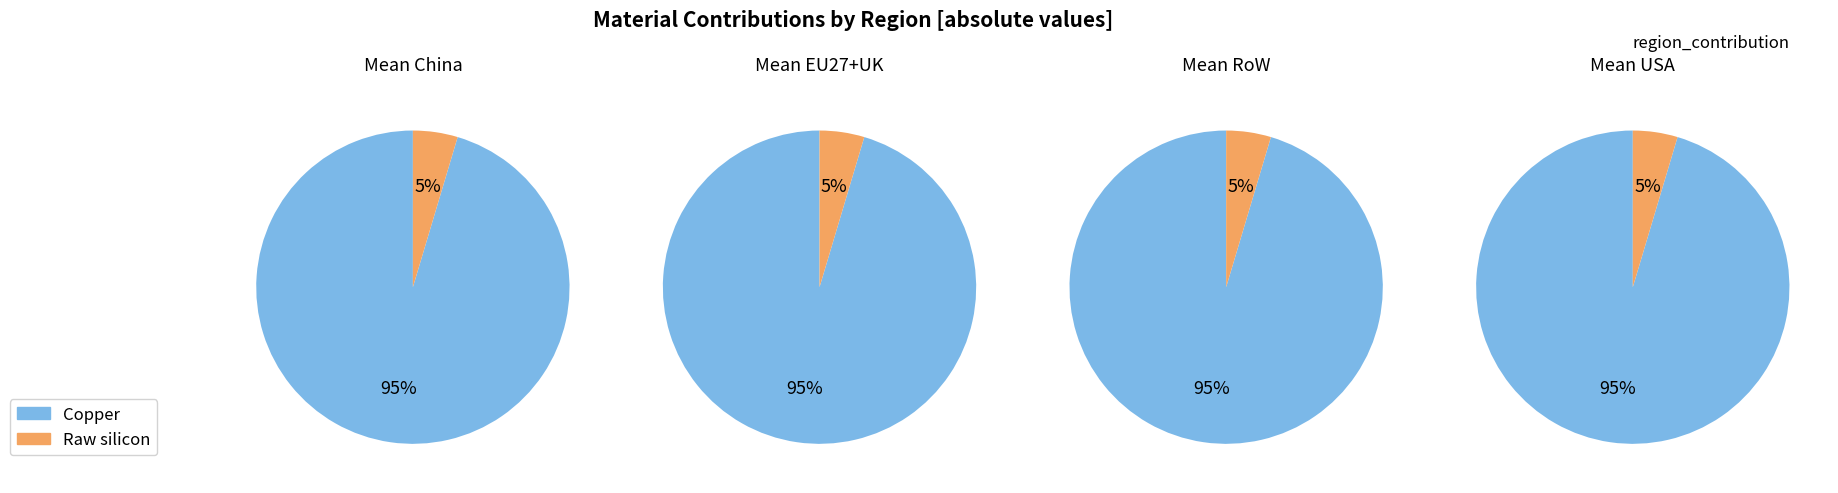

Does any single category account for the majority?

Yes